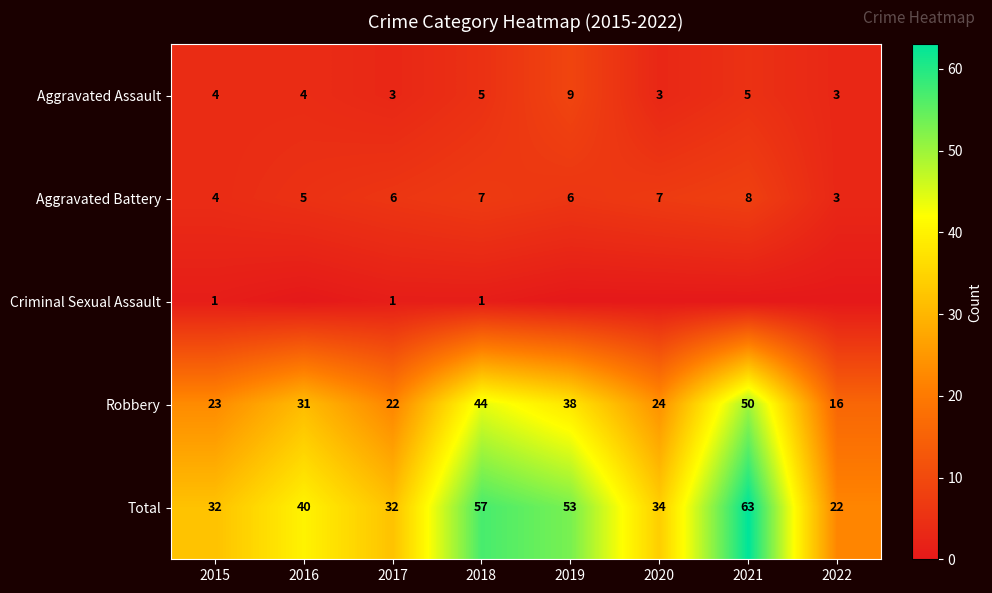

Rank the categories by Robbery value from lowest to highest.

2022, 2017, 2015, 2020, 2016, 2019, 2018, 2021